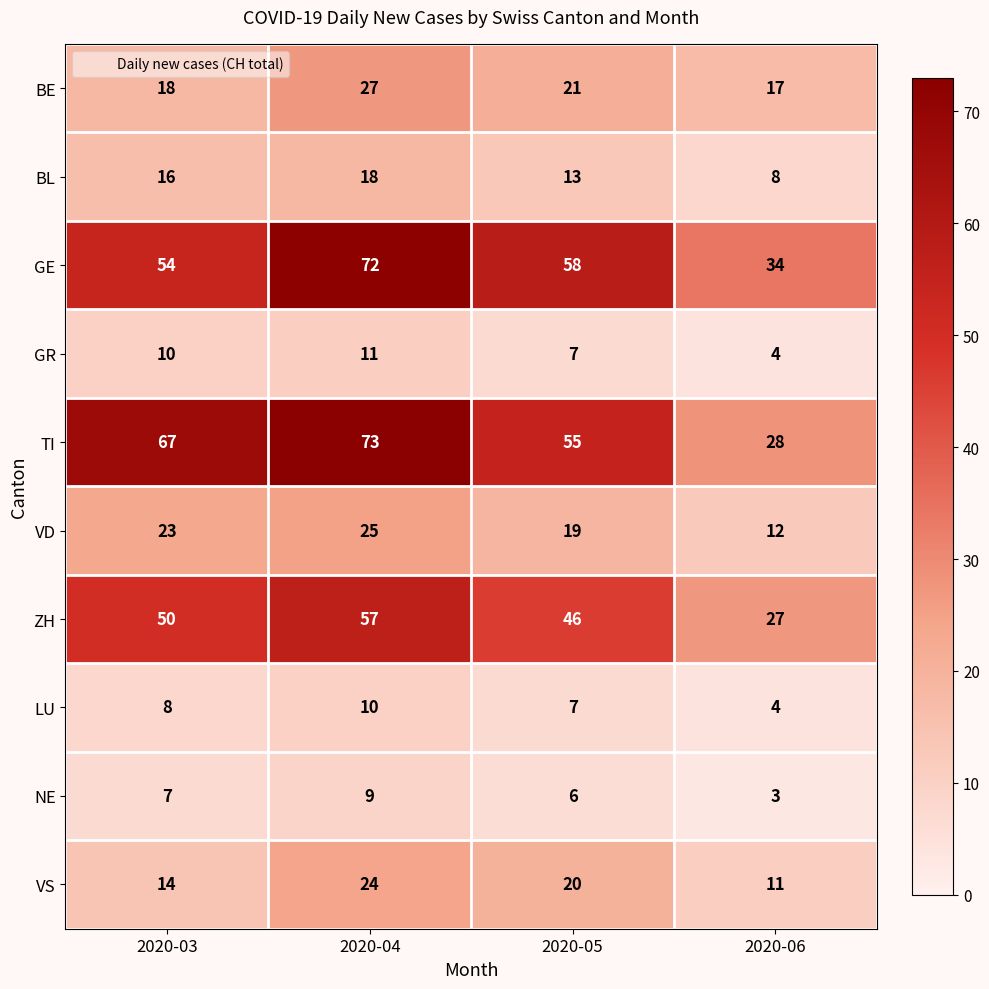

Which series has the largest range (max minus min)?

TI